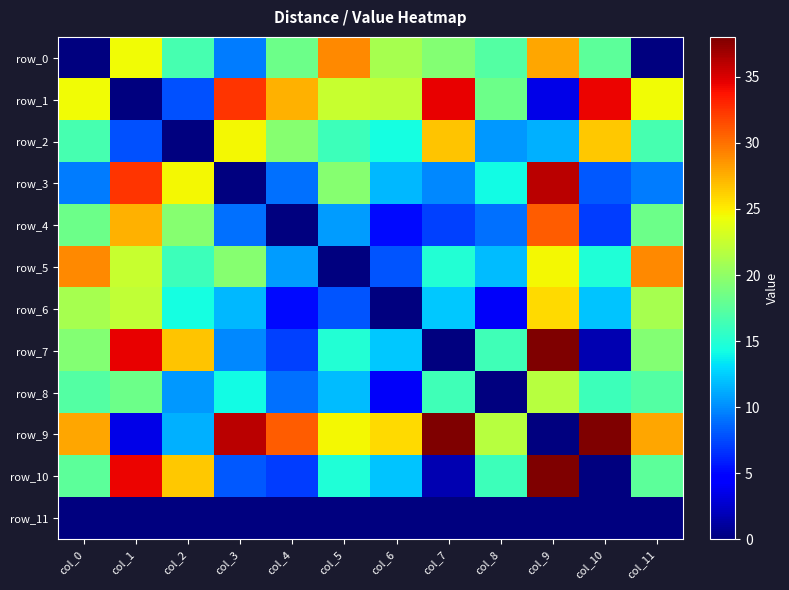

Which series has the largest range (max minus min)?

row_7